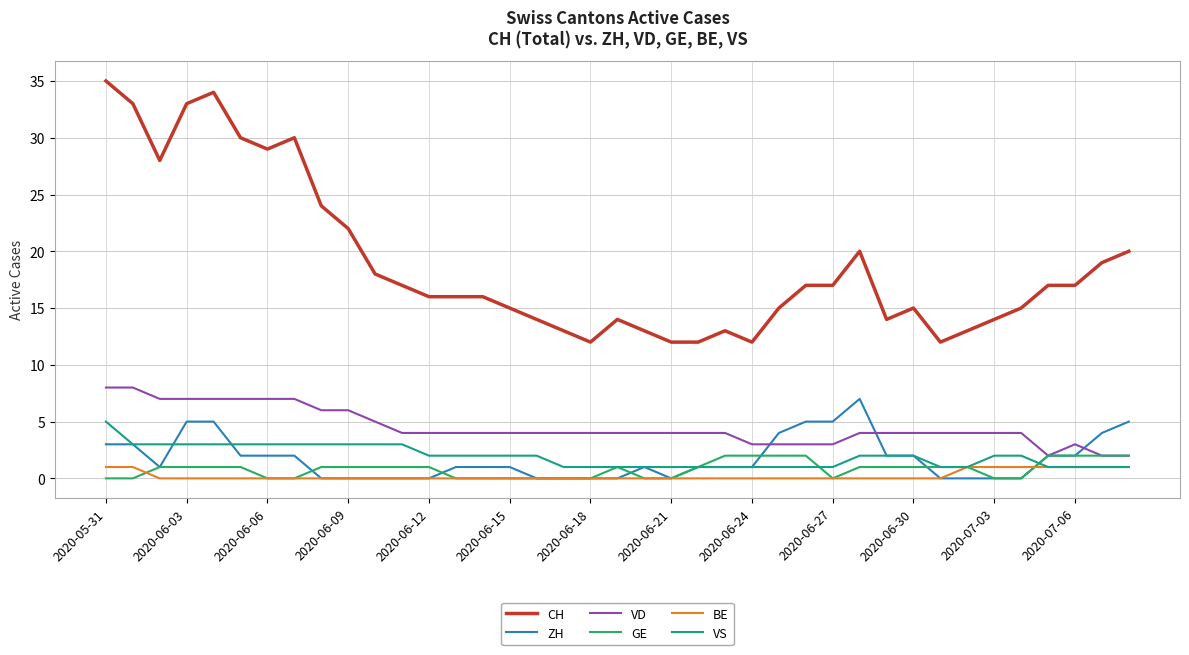

Which series has the largest total across all categories?

CH